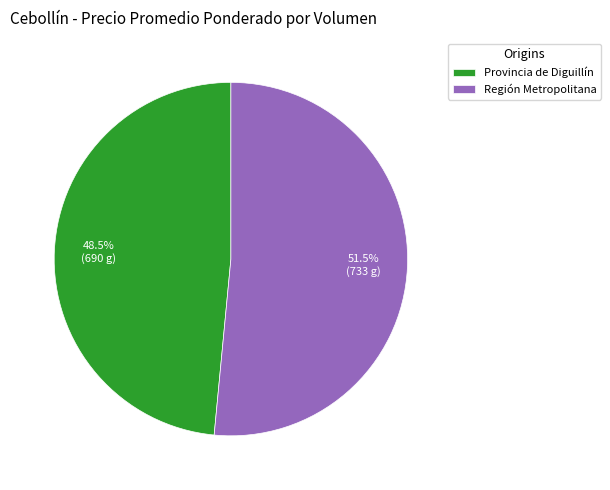

What percentage do Provincia de Diguillín and Región Metropolitana together represent?

100.0%